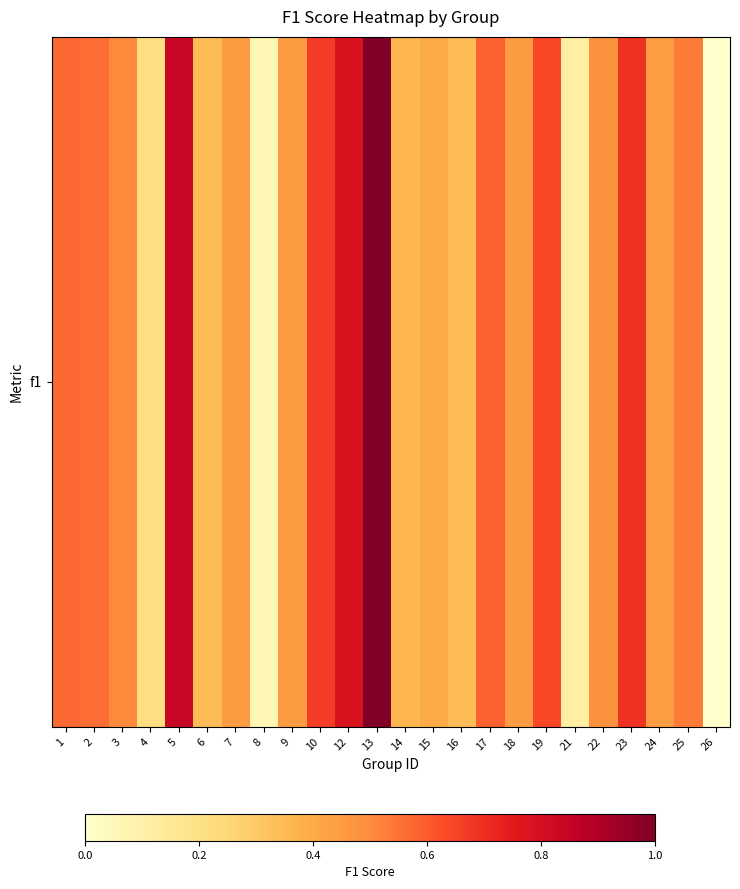

What is the change in value from 17 to 19?

+0.1